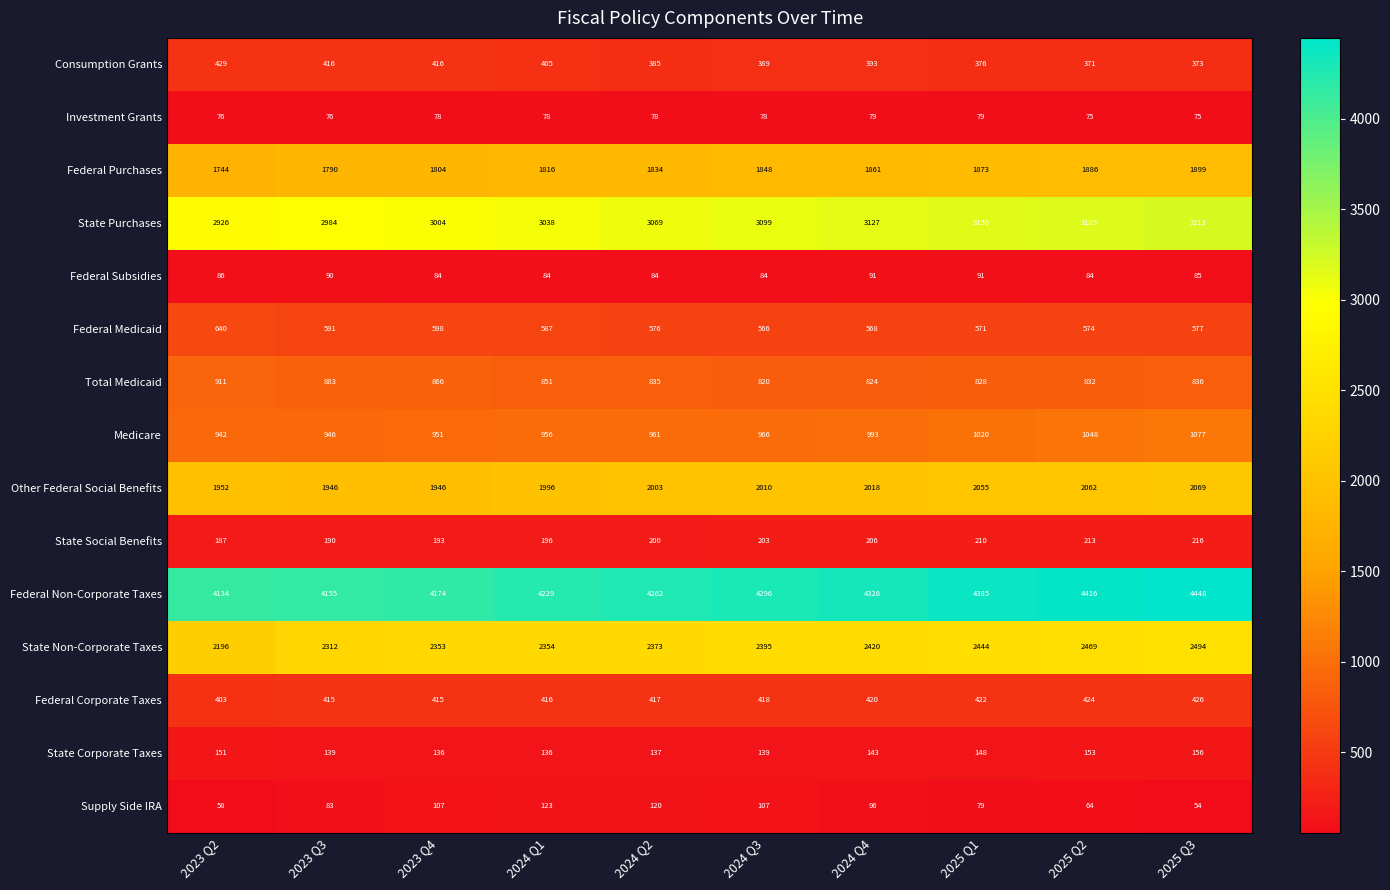

What is the approximate value of Consumption Grants at 2025 Q3, to the nearest 5?

375